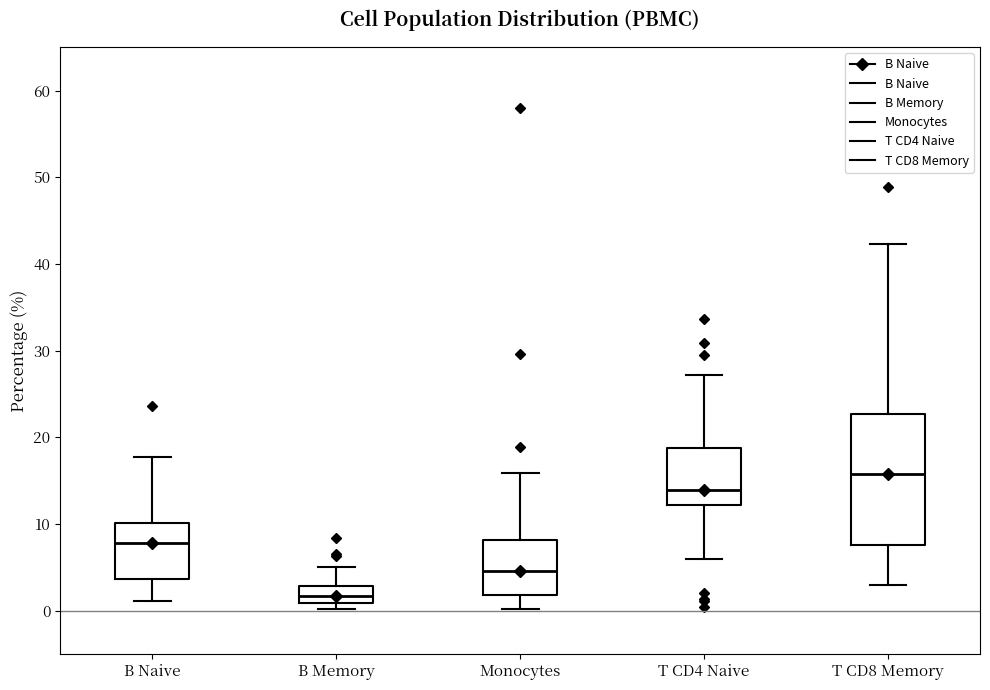

Which box has the highest median line?

T CD8 Memory